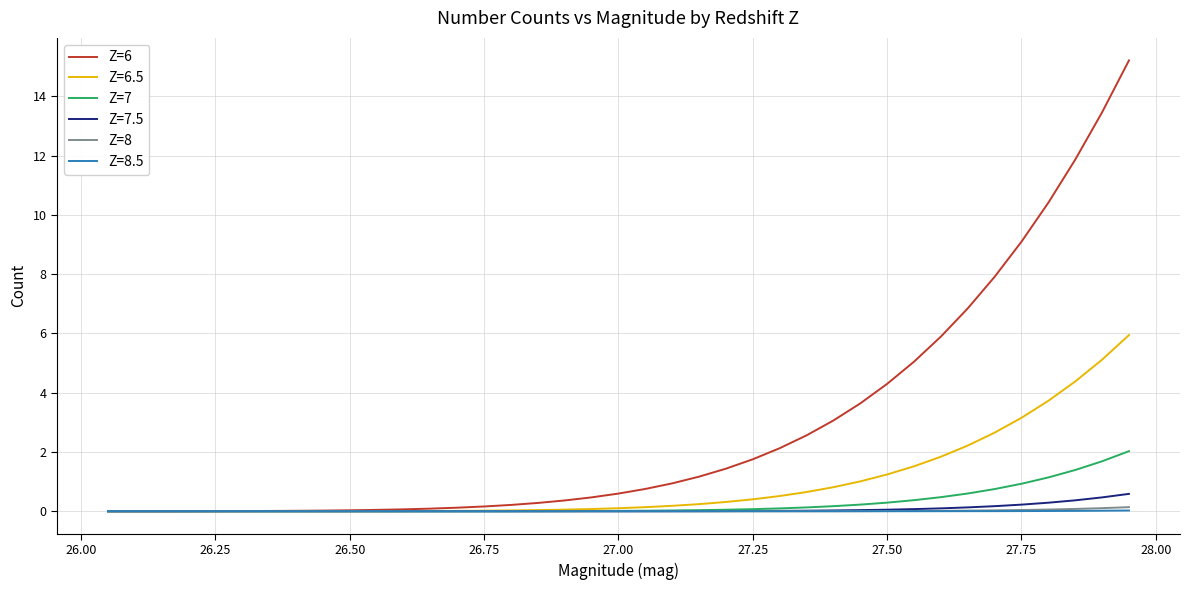

Which series has the largest total across all categories?

Z=6